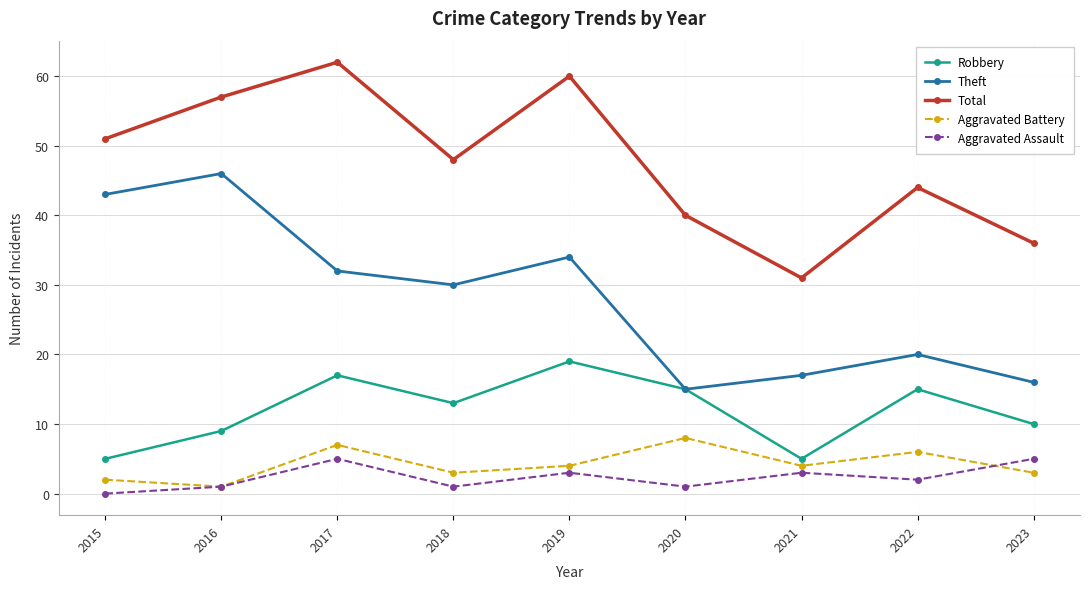

What are all the series names shown in the legend?

Robbery, Theft, Total, Aggravated Battery, Aggravated Assault